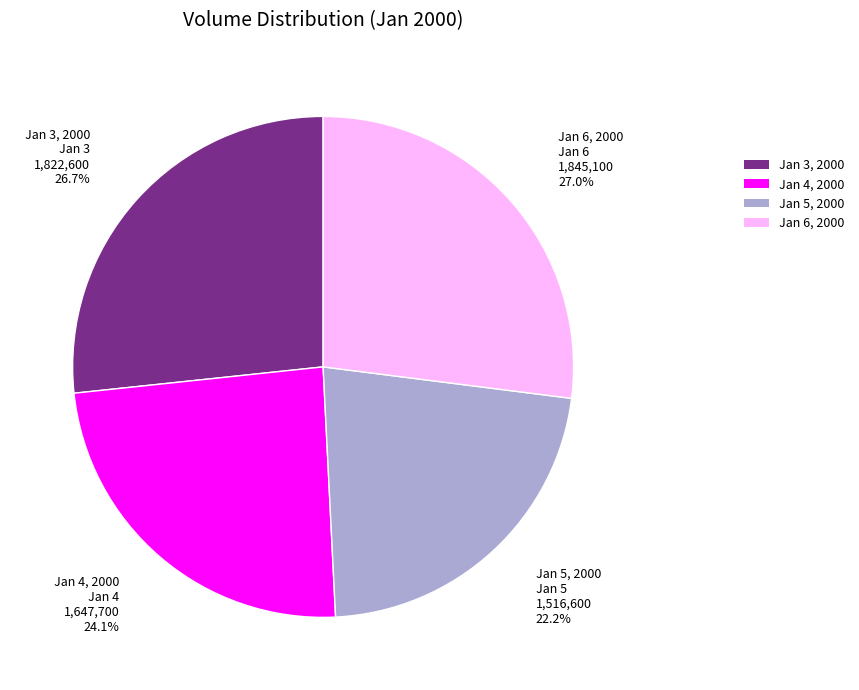

What is the ratio of the value at Jan 6, 2000 to the value at Jan 5, 2000?

1.2